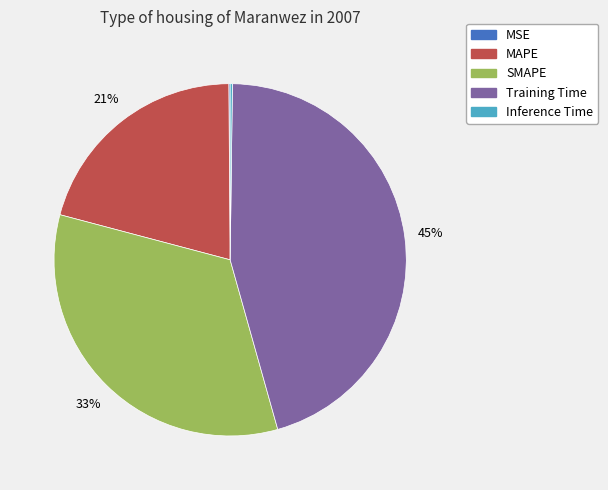

What percentage is the Training Time slice, to the nearest percent?

45%